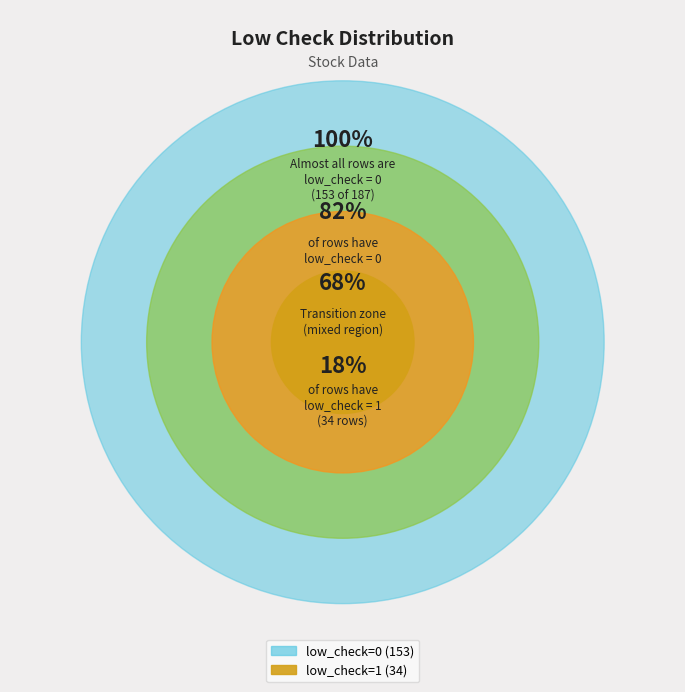

Which category has the smallest portion of the pie?

low_check=1